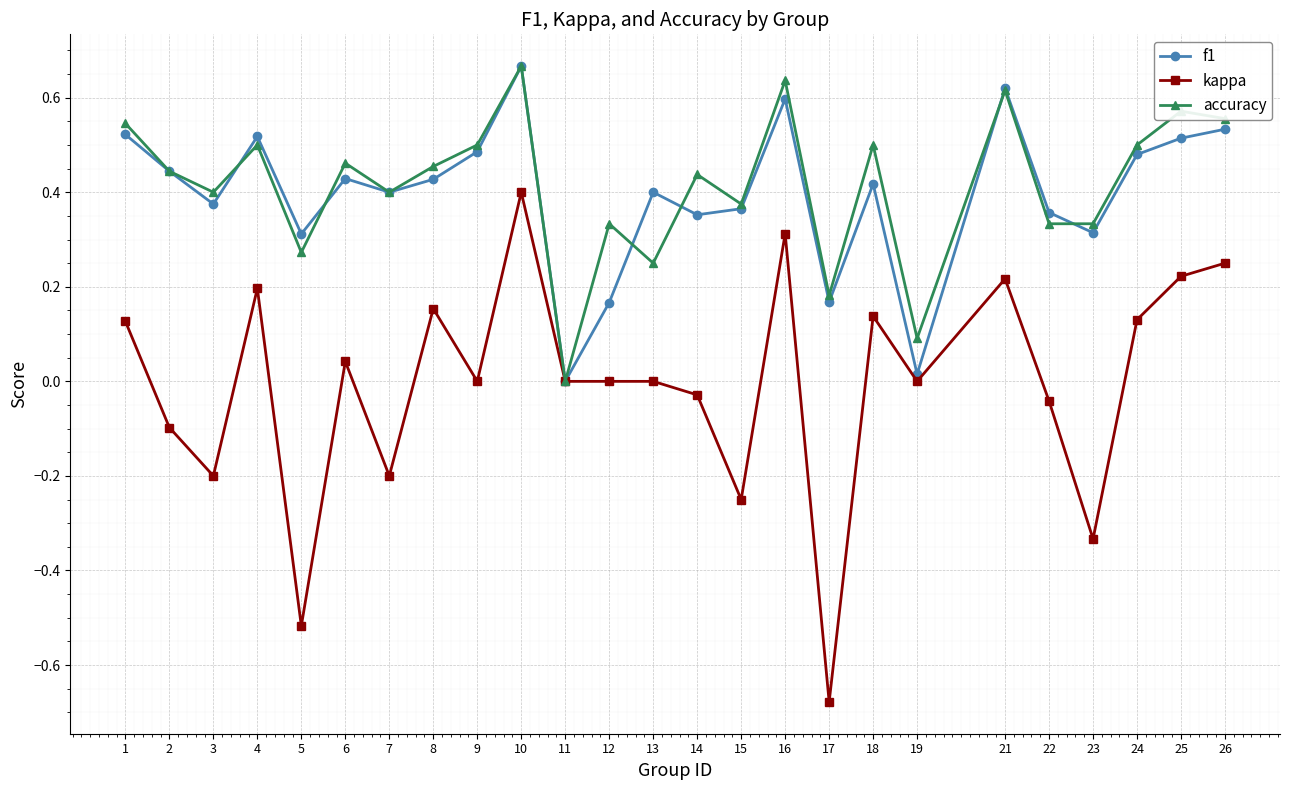

At which category is the sum across all series the highest?

10